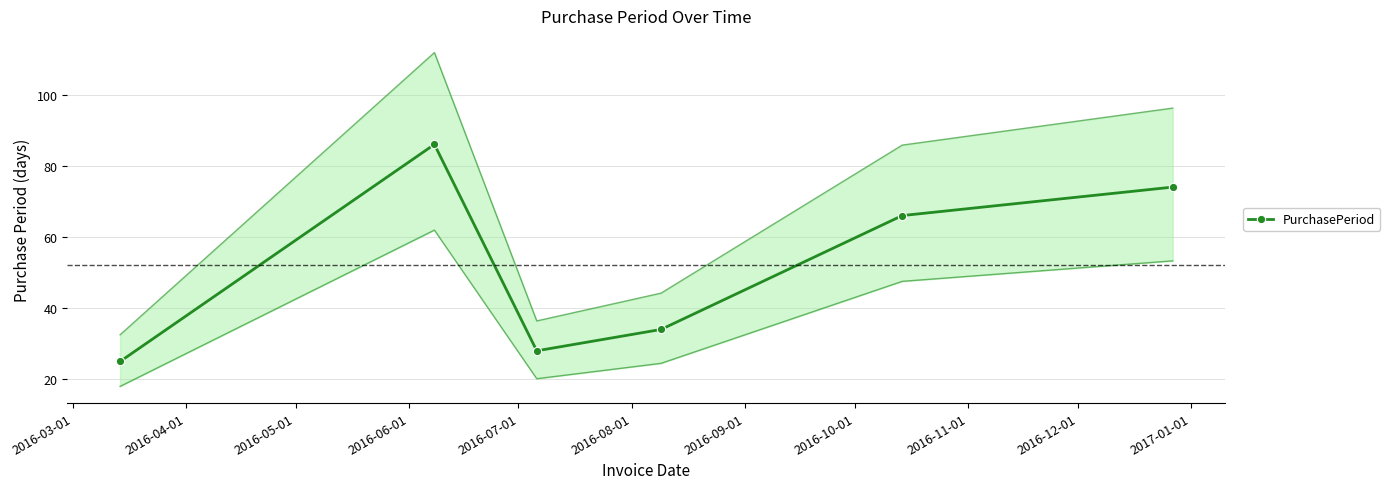

How many values exceed 66?

2